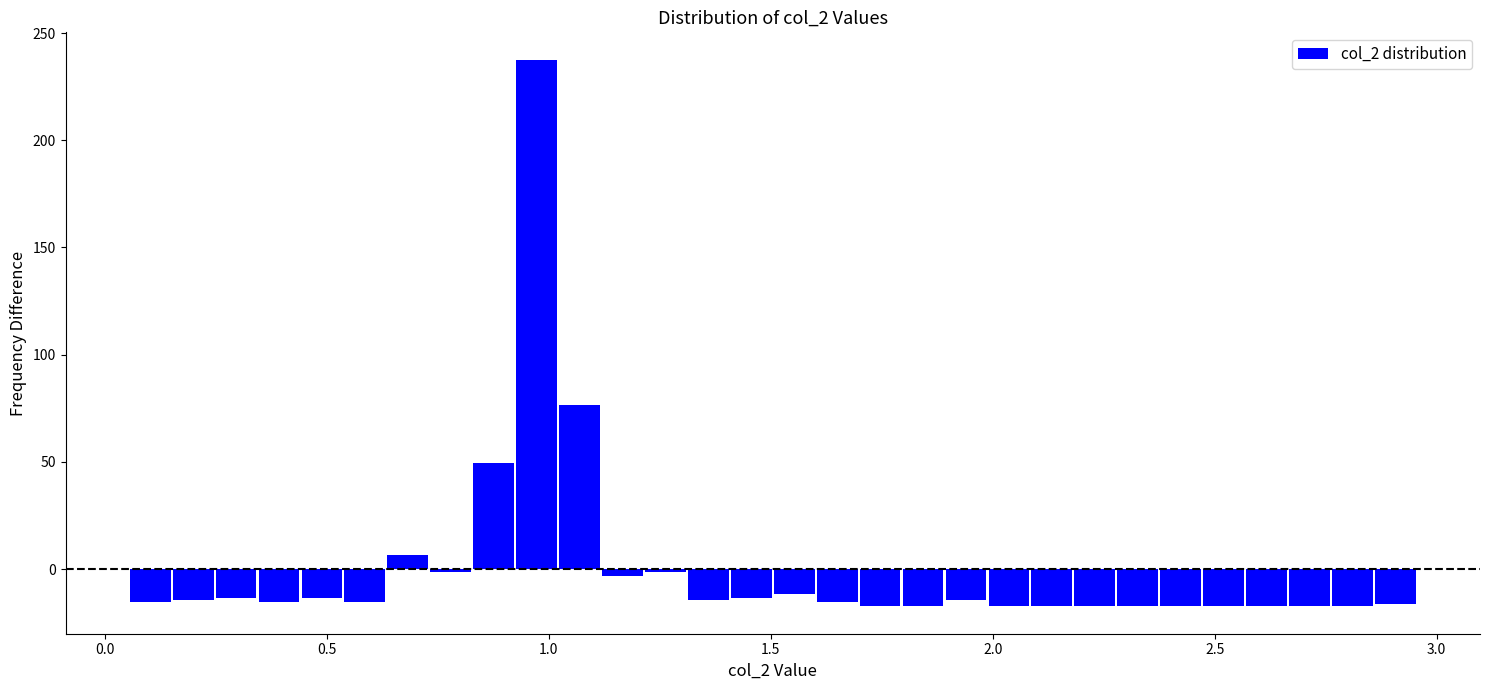

Read against the x-axis, roughly where is the centre of the tallest bar?

0.95